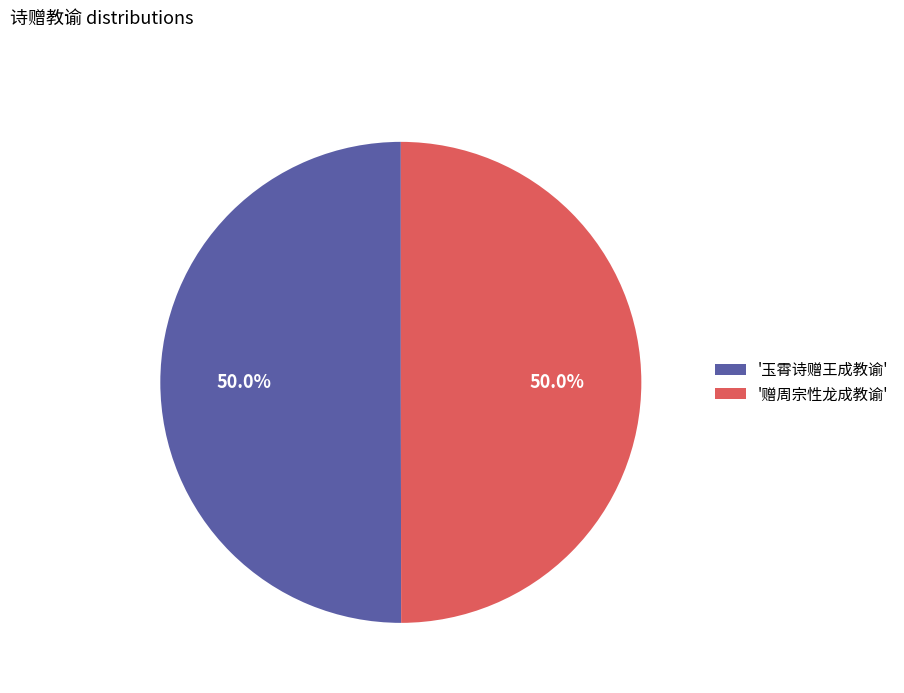

What is the ratio of the value at '赠周宗性龙成教谕' to the value at '玉霄诗赠王成教谕'?

1.0